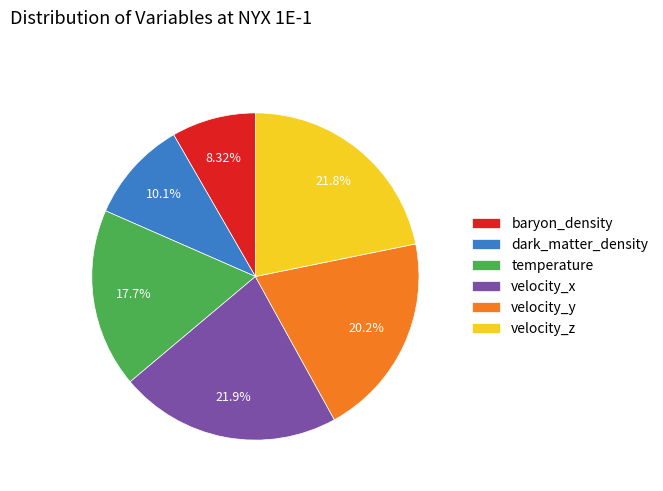

Is velocity_z the majority of the pie?

No